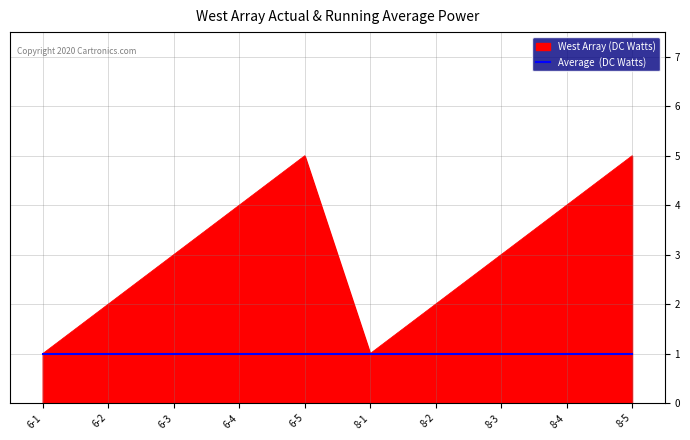

What is the total value across all series at 6-2?

3